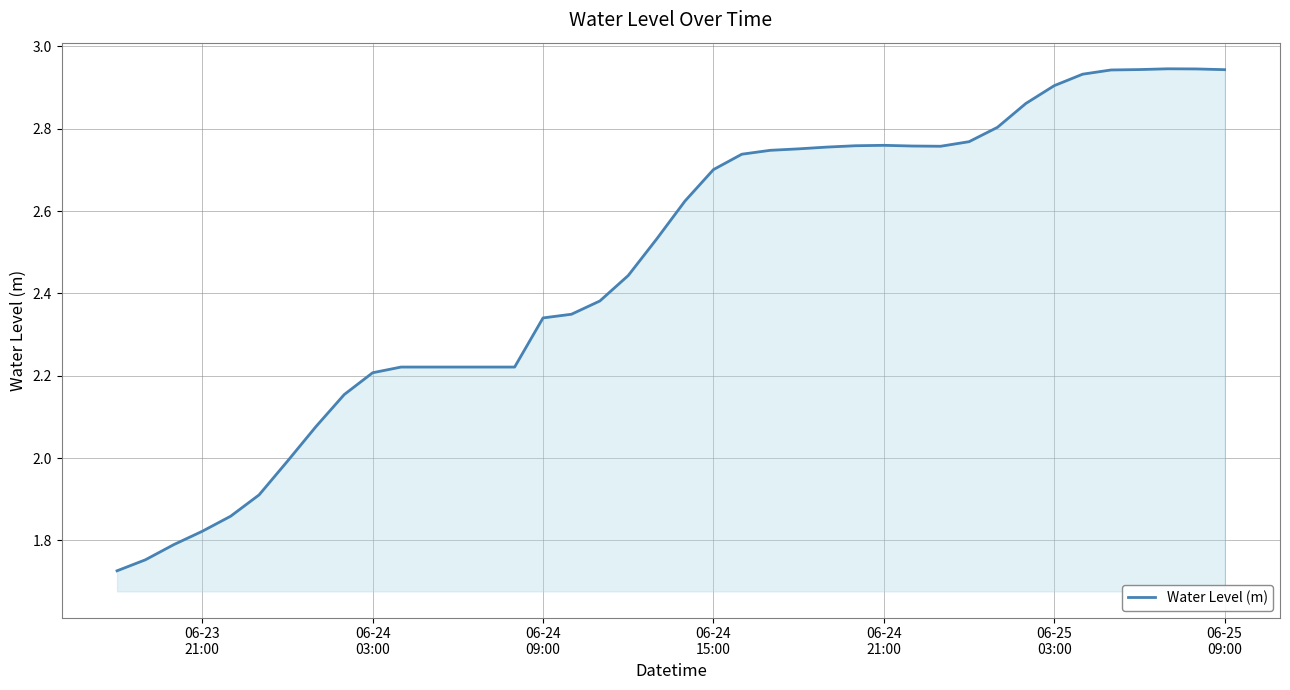

What is the difference between the maximum and minimum values?

1.2